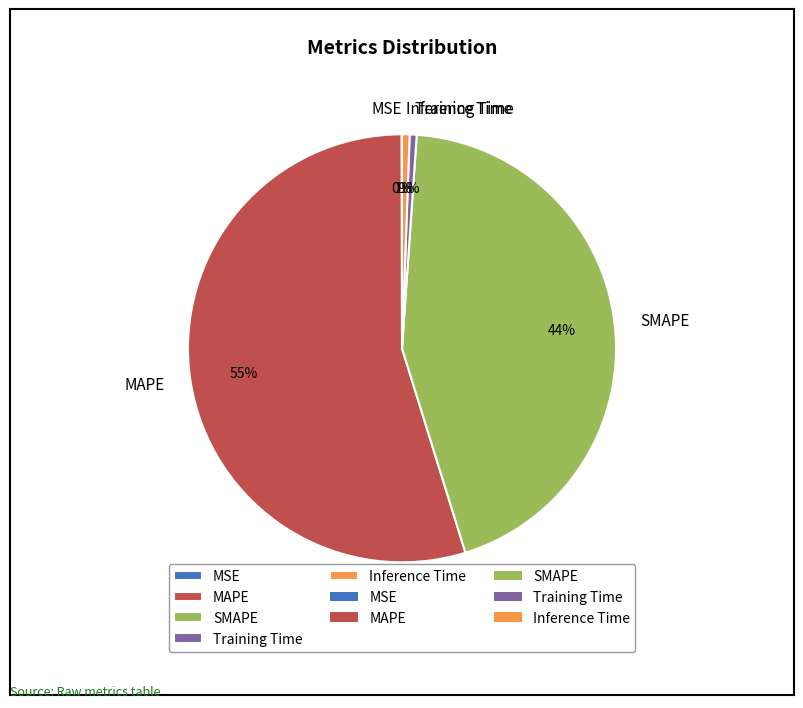

Which has a higher value, MAPE or Inference Time?

MAPE